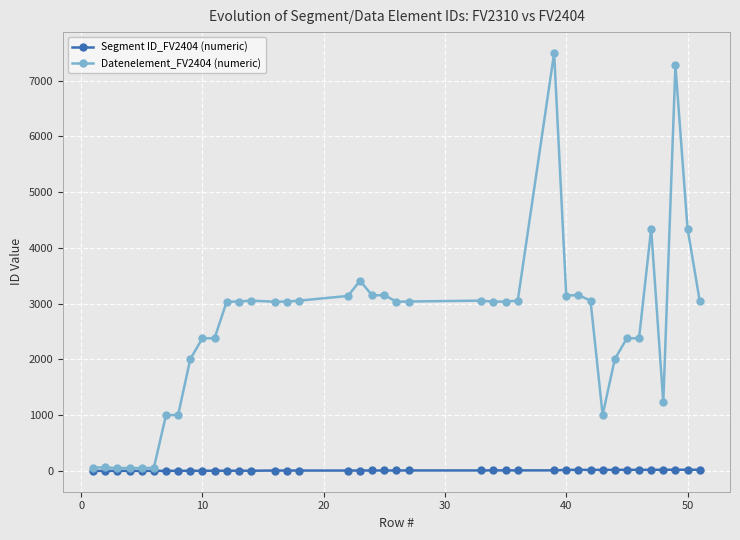

Which series has the widest spread of values?

Datenelement_FV2404 (numeric)